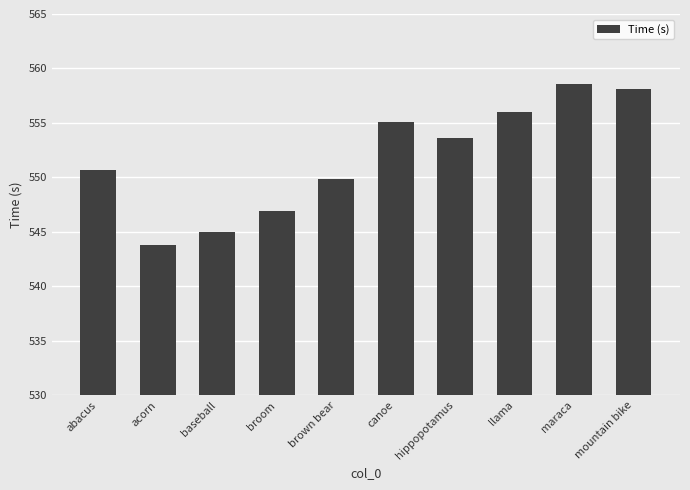

What is the maximum value shown in the chart?

558.5